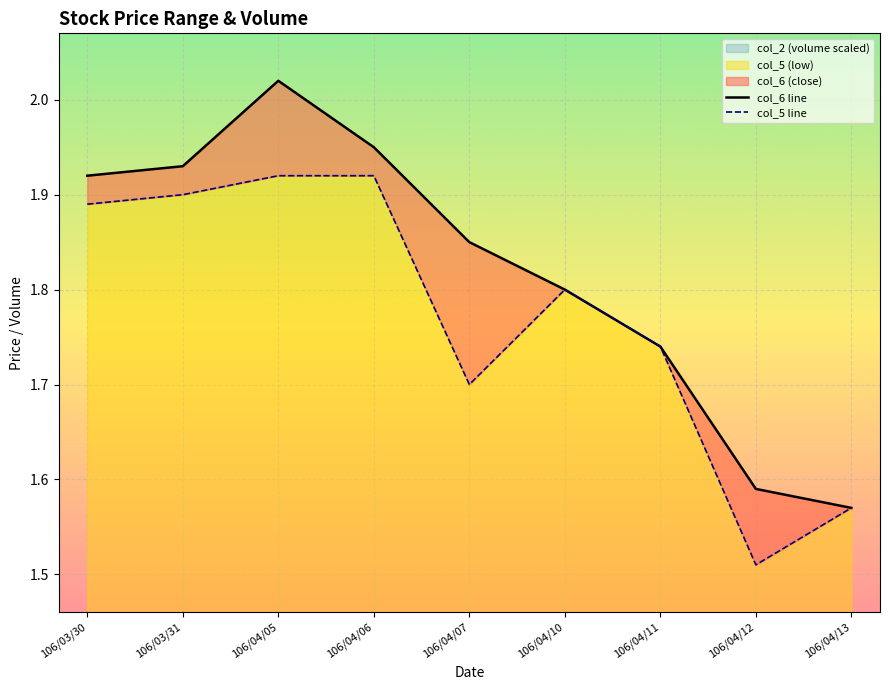

At which label does col_5 (low) reach its minimum?

106/04/12